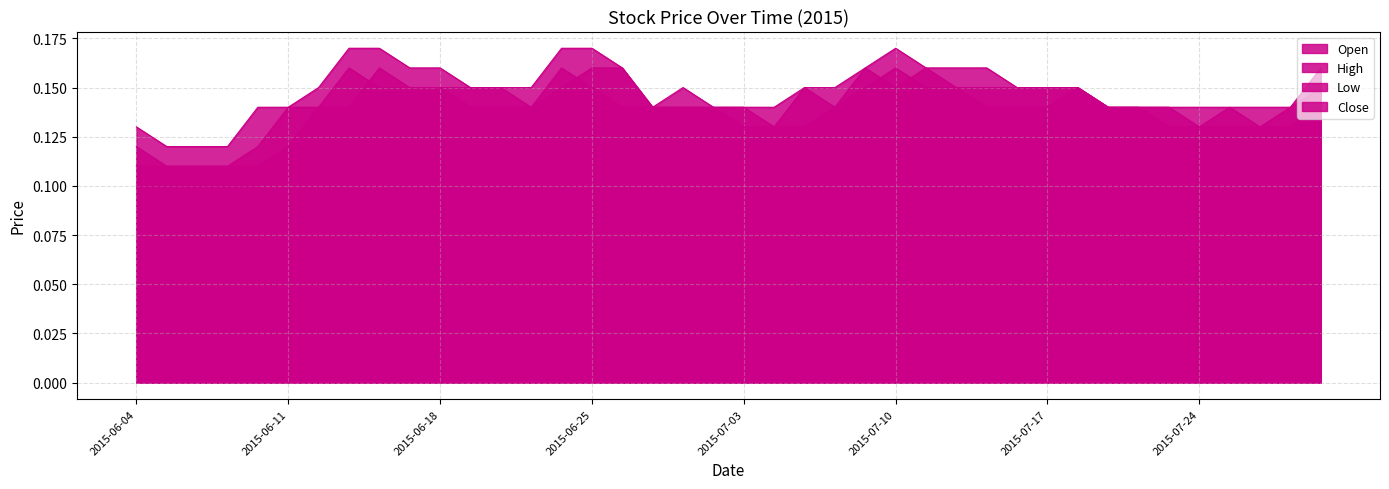

Rank the categories by Open value from lowest to highest.

2015-06-05, 2015-06-08, 2015-06-09, 2015-06-10, 2015-06-04, 2015-06-11, 2015-07-06, 2015-07-07, 2015-07-24, 2015-07-28, 2015-07-29, 2015-06-12, 2015-06-15, 2015-06-23, 2015-06-29, 2015-06-30, 2015-07-02, 2015-07-03, 2015-07-08, 2015-07-21, 2015-07-22, 2015-07-23, 2015-07-27, 2015-07-31, 2015-06-17, 2015-06-18, 2015-06-19, 2015-06-22, 2015-06-24, 2015-07-10, 2015-07-14, 2015-07-15, 2015-07-16, 2015-07-17, 2015-07-20, 2015-06-16, 2015-06-25, 2015-06-26, 2015-07-09, 2015-07-13